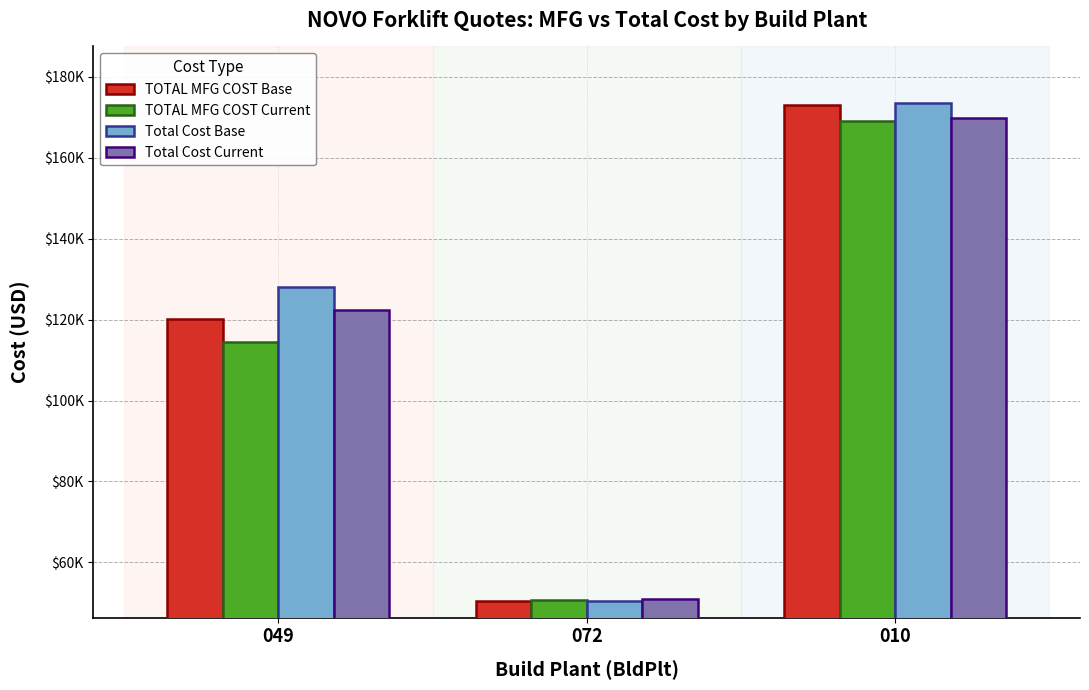

Between 049 and 010, which series saw the biggest shift?

TOTAL MFG COST Current